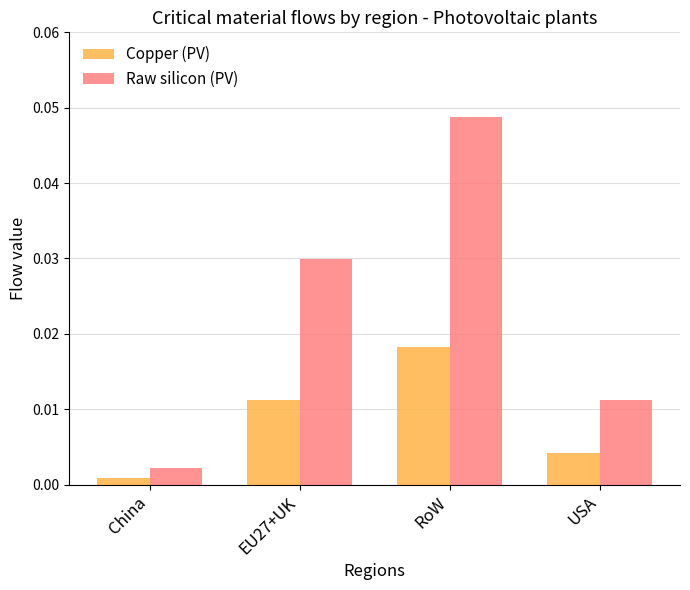

Which series has the largest total across all categories?

Raw silicon (PV)